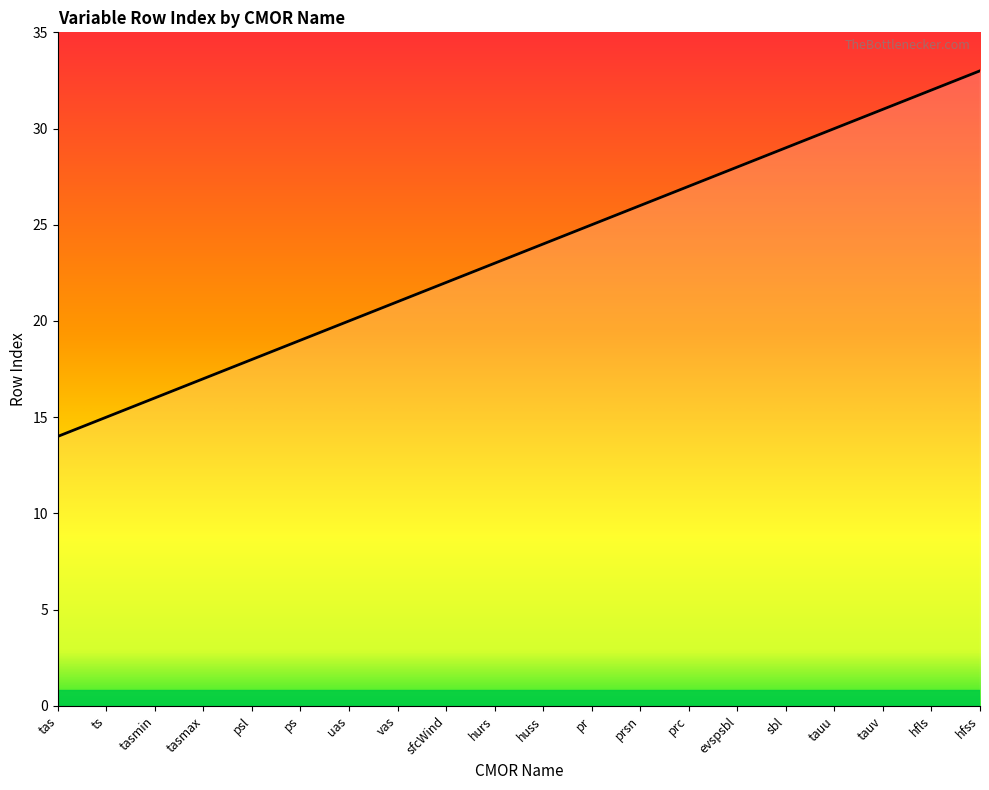

What value does the data have at tauv, to the nearest 10?

30